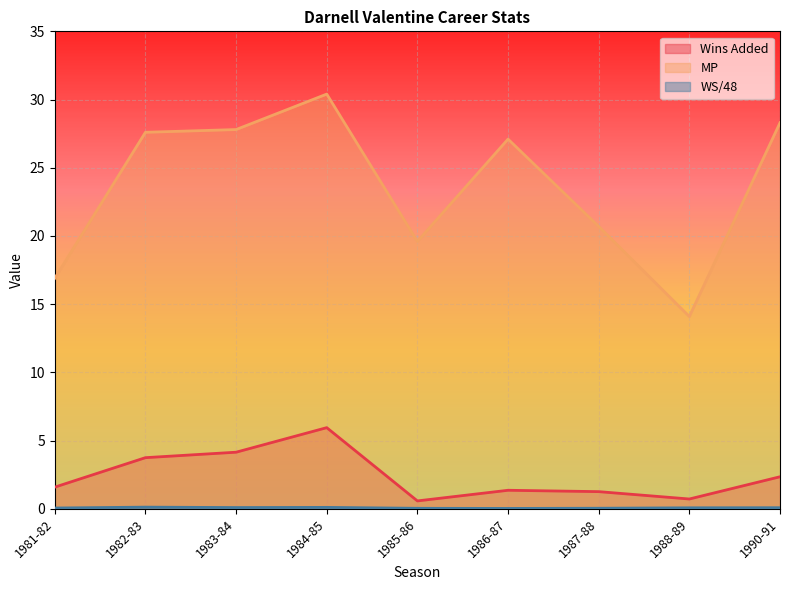

Reading left to right, extract all data points from this chart.

Wins Added: 1981-82=1.6	1982-83=3.8	1983-84=4.2	1984-85=6.0	1985-86=0.6	1986-87=1.4	1987-88=1.3	1988-89=0.7	1990-91=2.4
MP: 1981-82=16.9	1982-83=27.6	1983-84=27.8	1984-85=30.4	1985-86=19.6	1986-87=27.1	1987-88=20.7	1988-89=14.1	1990-91=28.3
WS/48: 1981-82=0.1	1982-83=0.1	1983-84=0.1	1984-85=0.1	1985-86=0.0	1986-87=0.0	1987-88=0.0	1988-89=0.1	1990-91=0.1